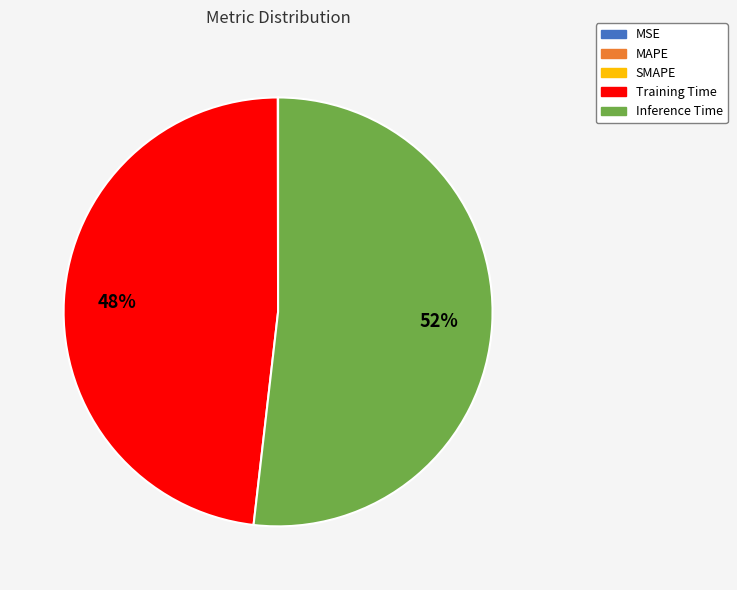

To the nearest percent, what is the average slice percentage?

20%